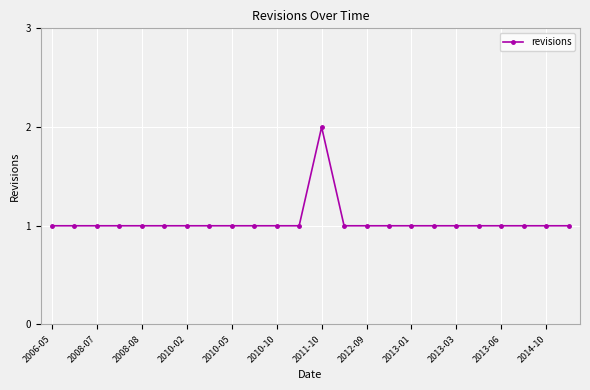

What is the minimum value shown in the chart?

1